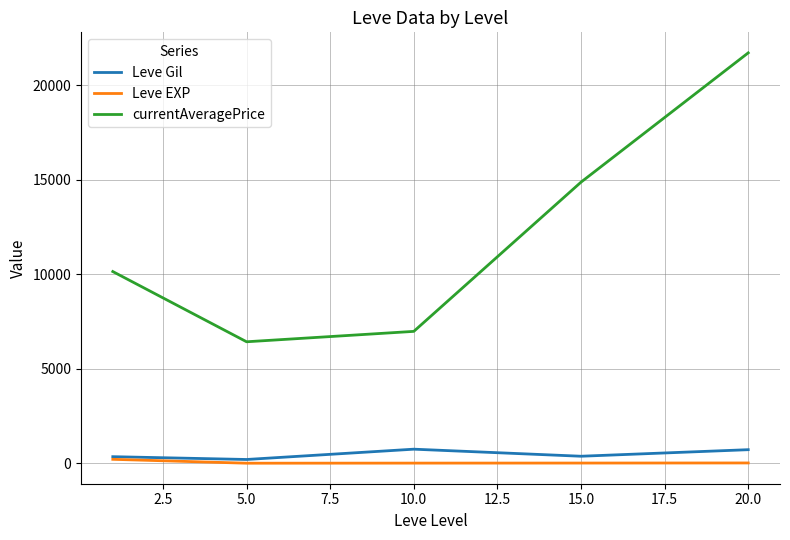

What is the maximum value for currentAveragePrice?

21712.4